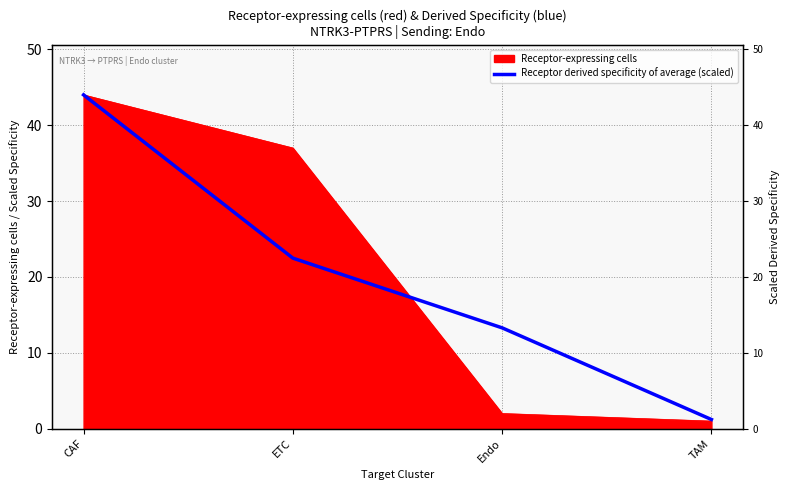

How many data points are above 22?

2